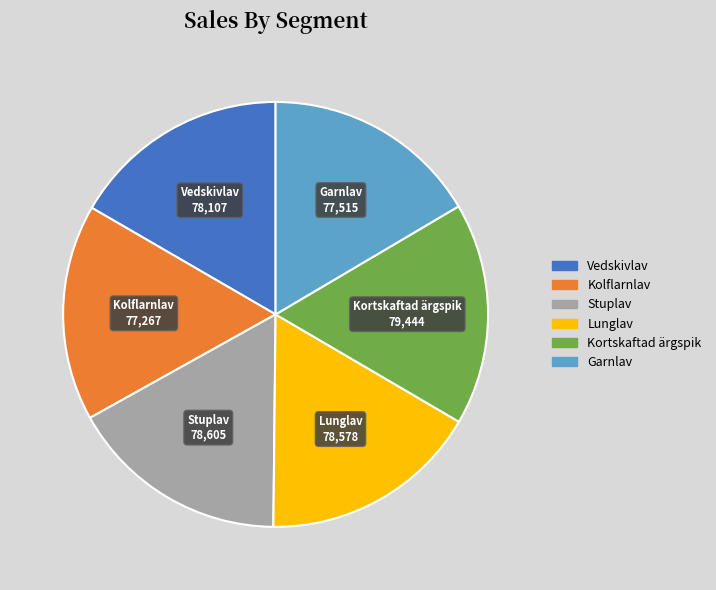

True or false: Stuplav accounts for 17% of the total.

True